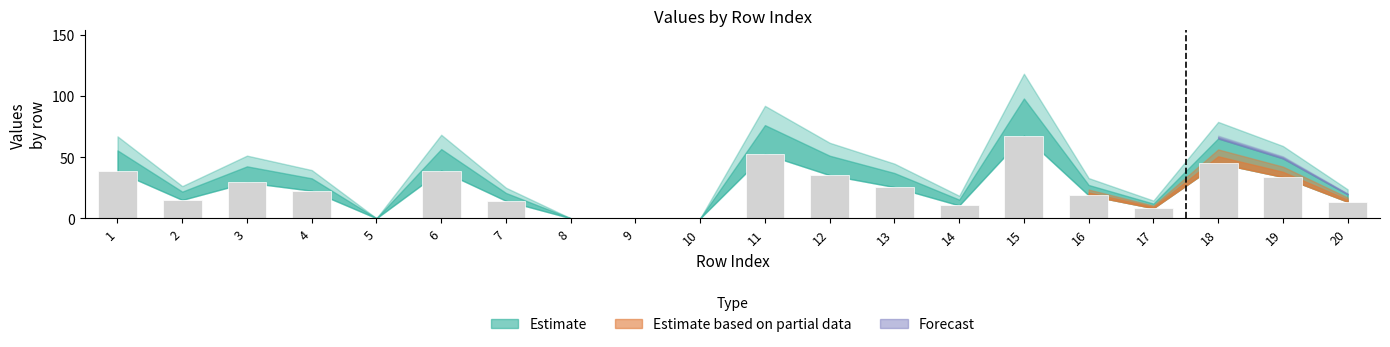

How many data points are above 22?

10